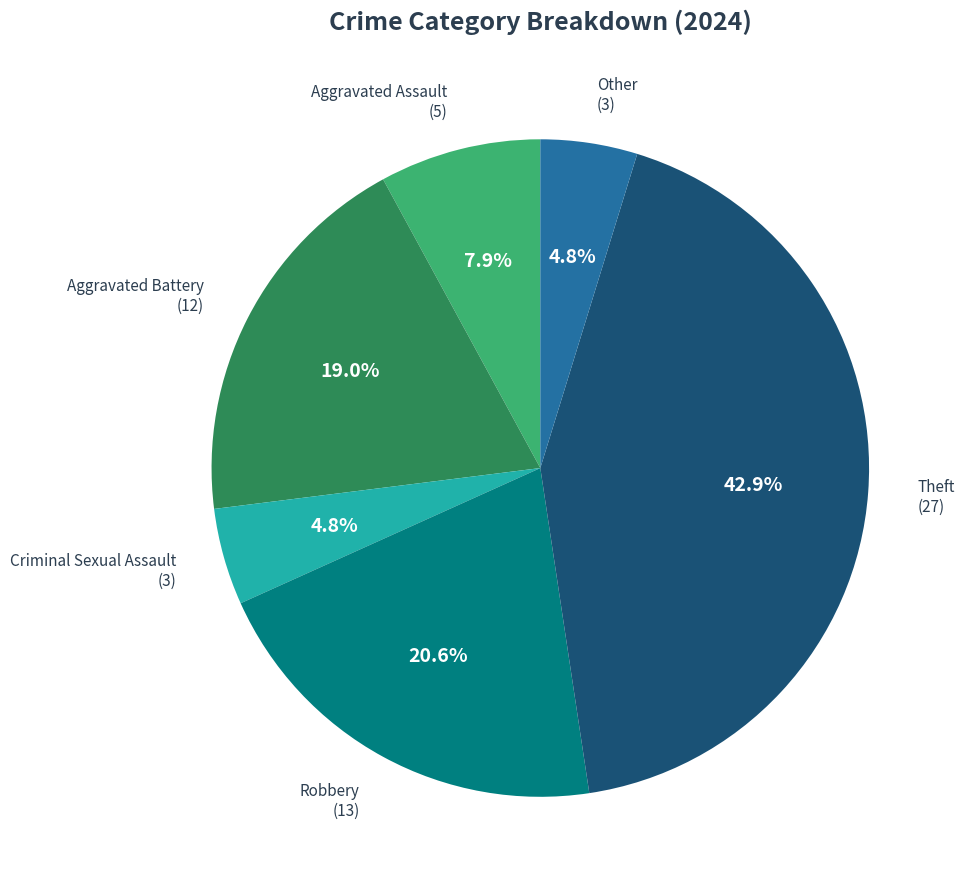

Is there a majority slice in this chart?

No